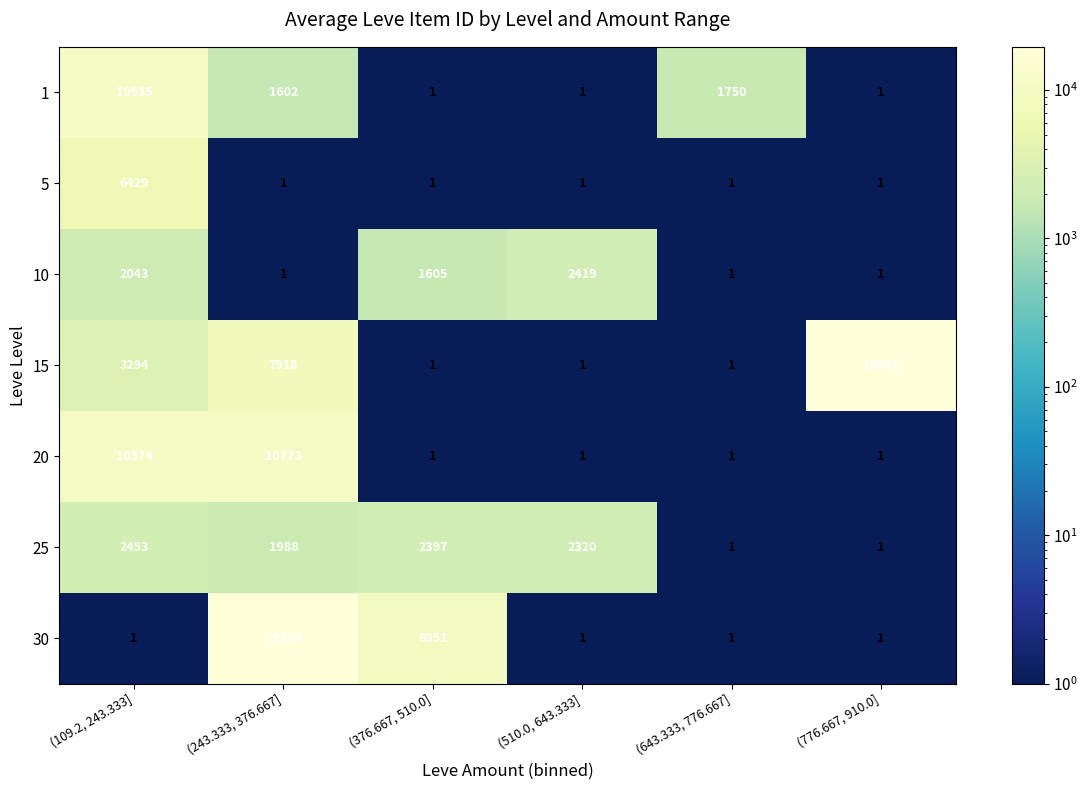

Count the number of data series in this chart.

7